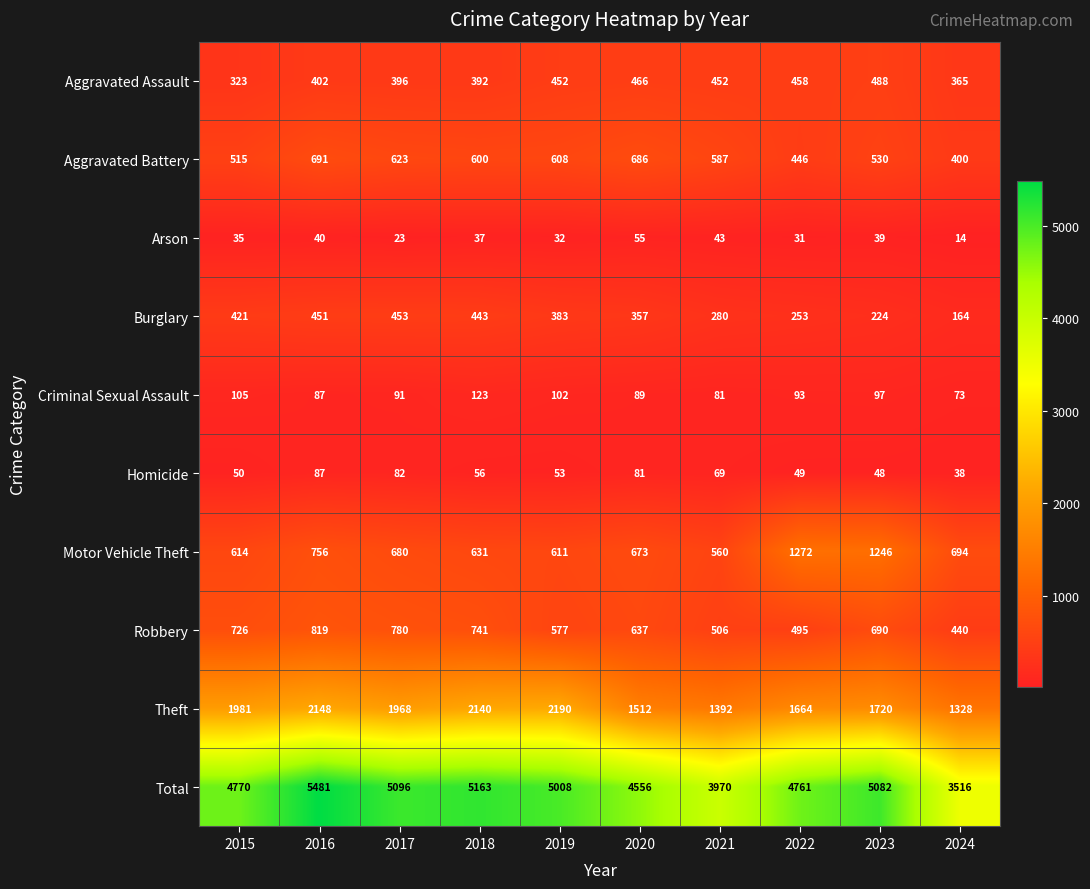

The Aggravated Battery series shows 587 at 2021. True or false?

True